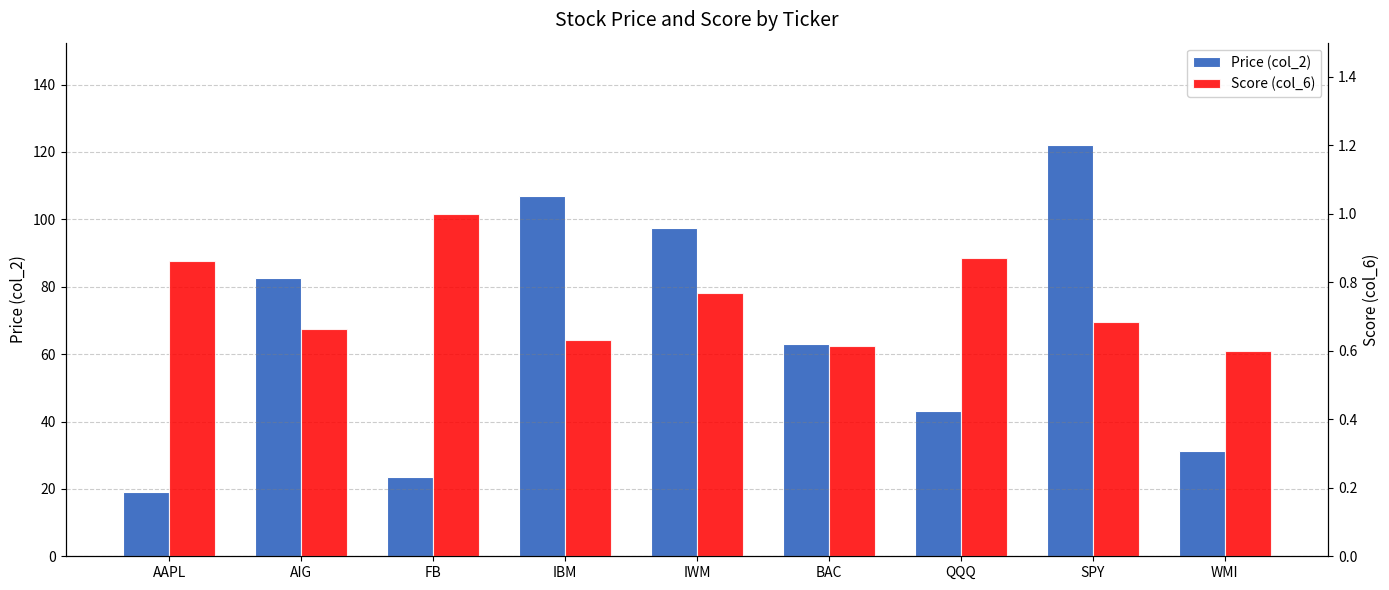

What is the difference between the second highest and minimum values in the Price (col_2) series?

87.8